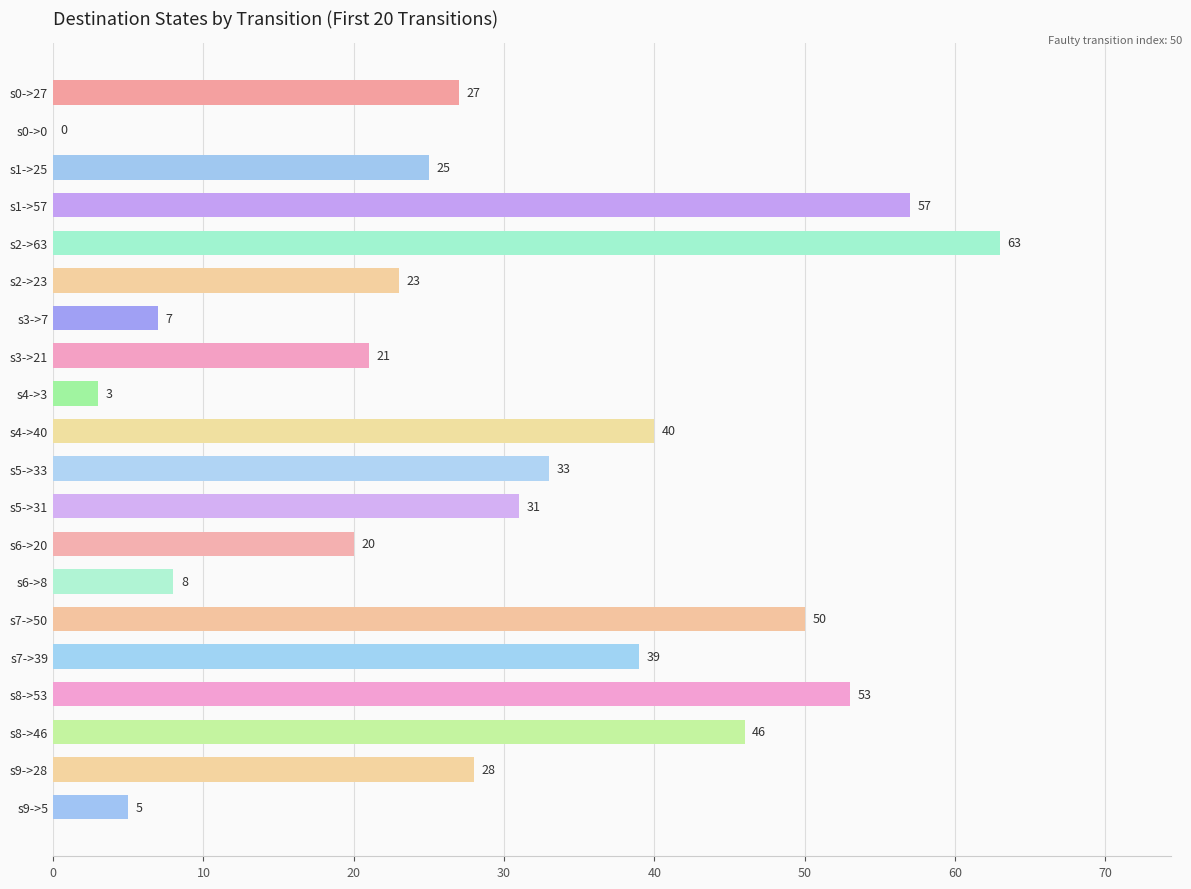

Between s2->23 and s5->33, which is larger?

s5->33